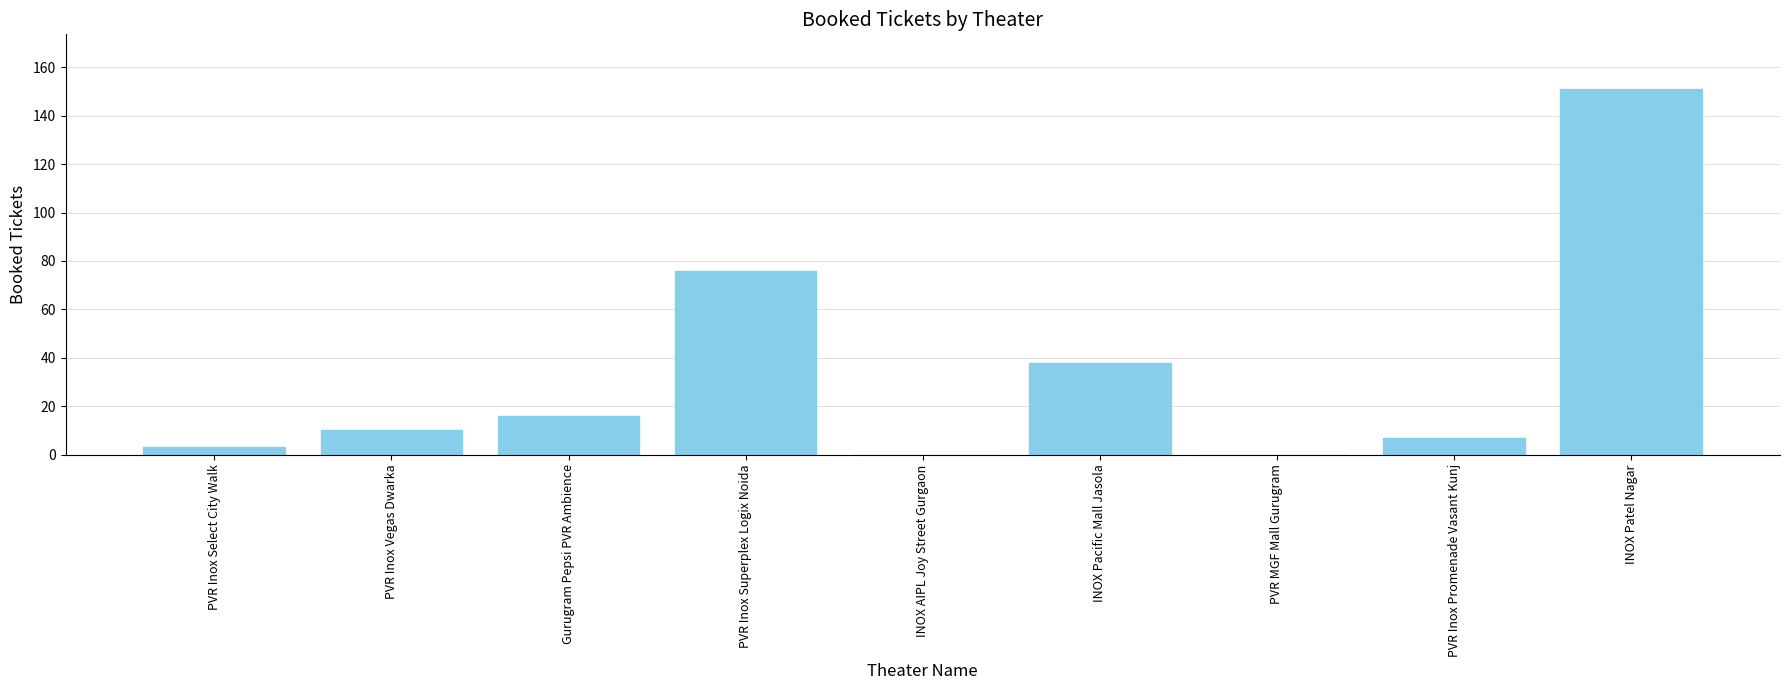

True or false: the data shows 57 at INOX Pacific Mall Jasola.

False